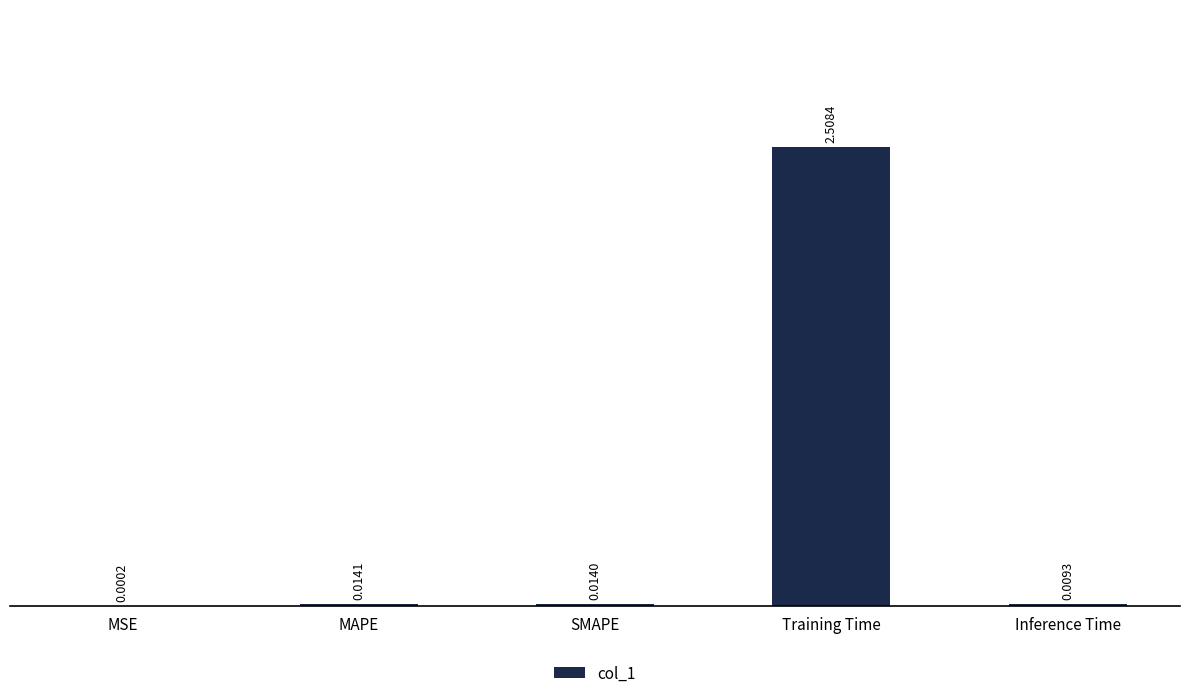

Which has a higher value, MSE or SMAPE?

SMAPE